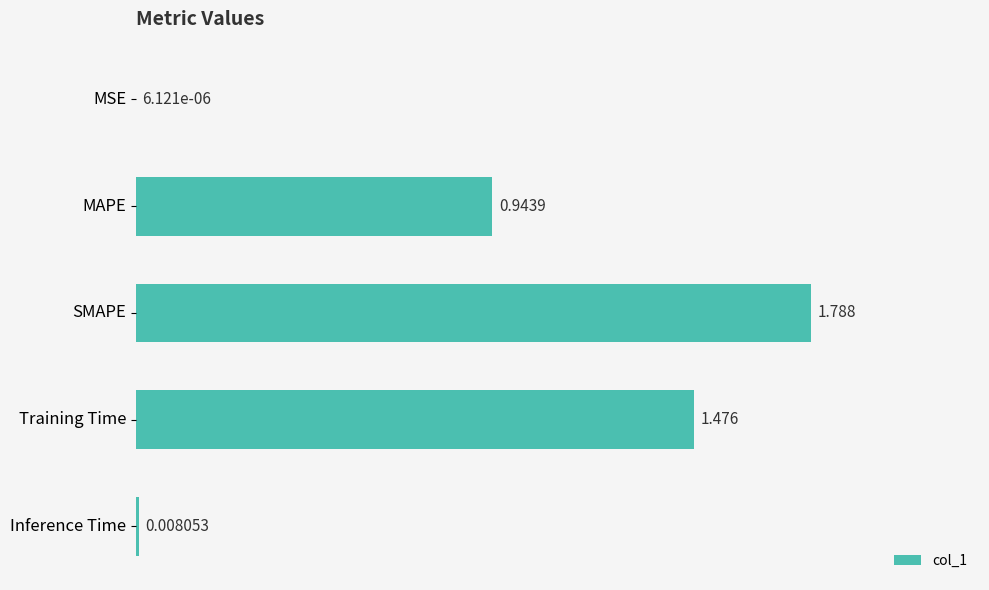

What is the average value?

0.8